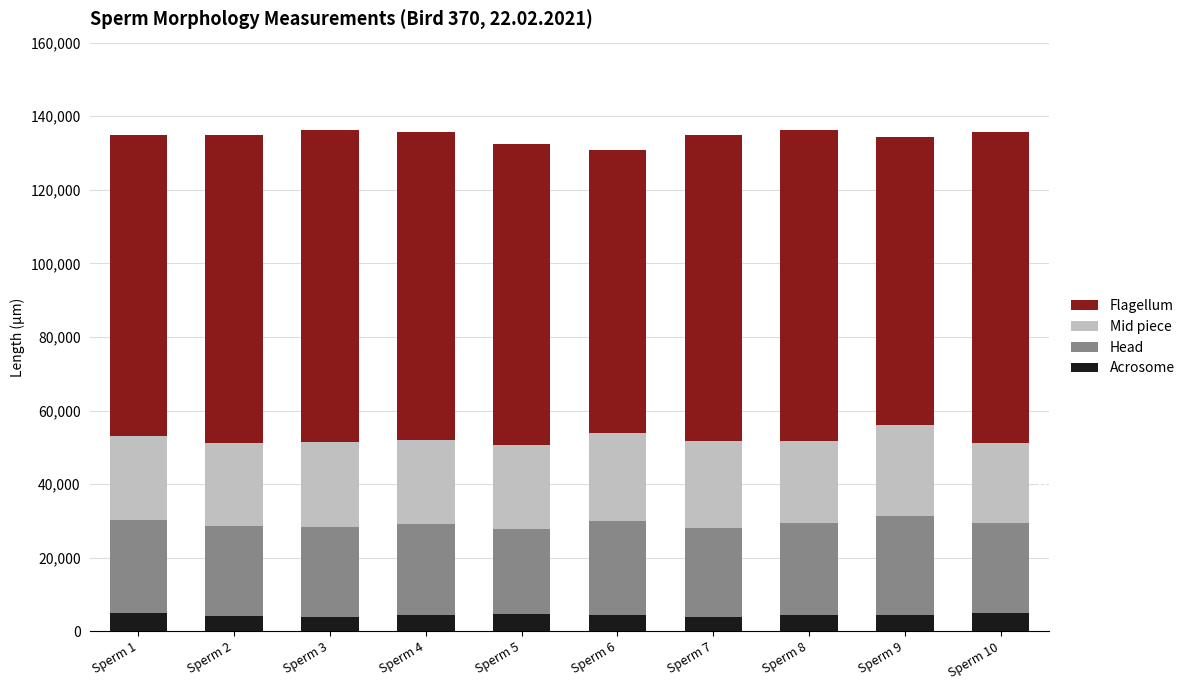

What is the difference between the maximum and minimum values in the Acrosome series?

1111